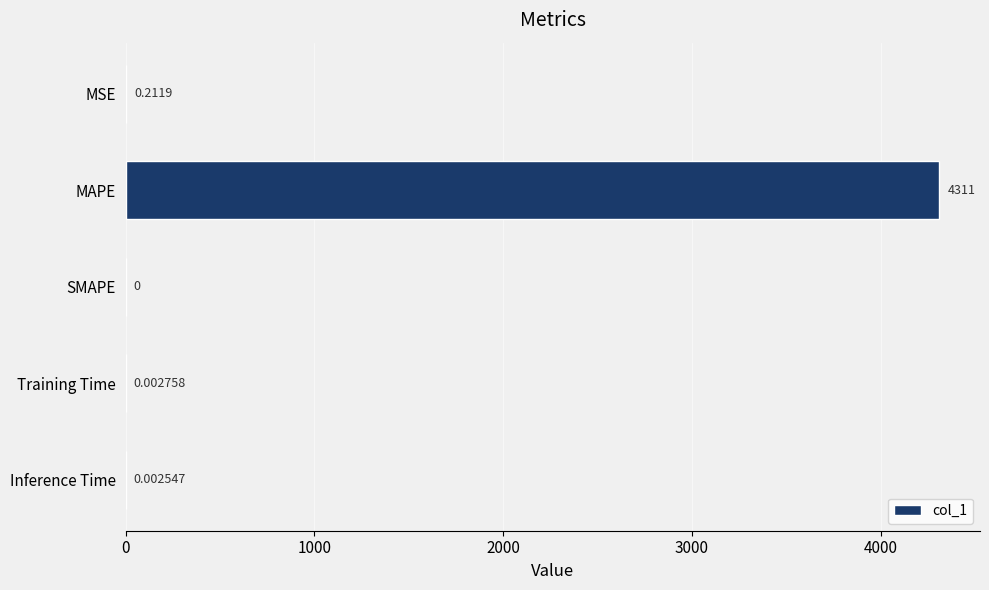

Where is the data nearest to the value 2155?

MSE